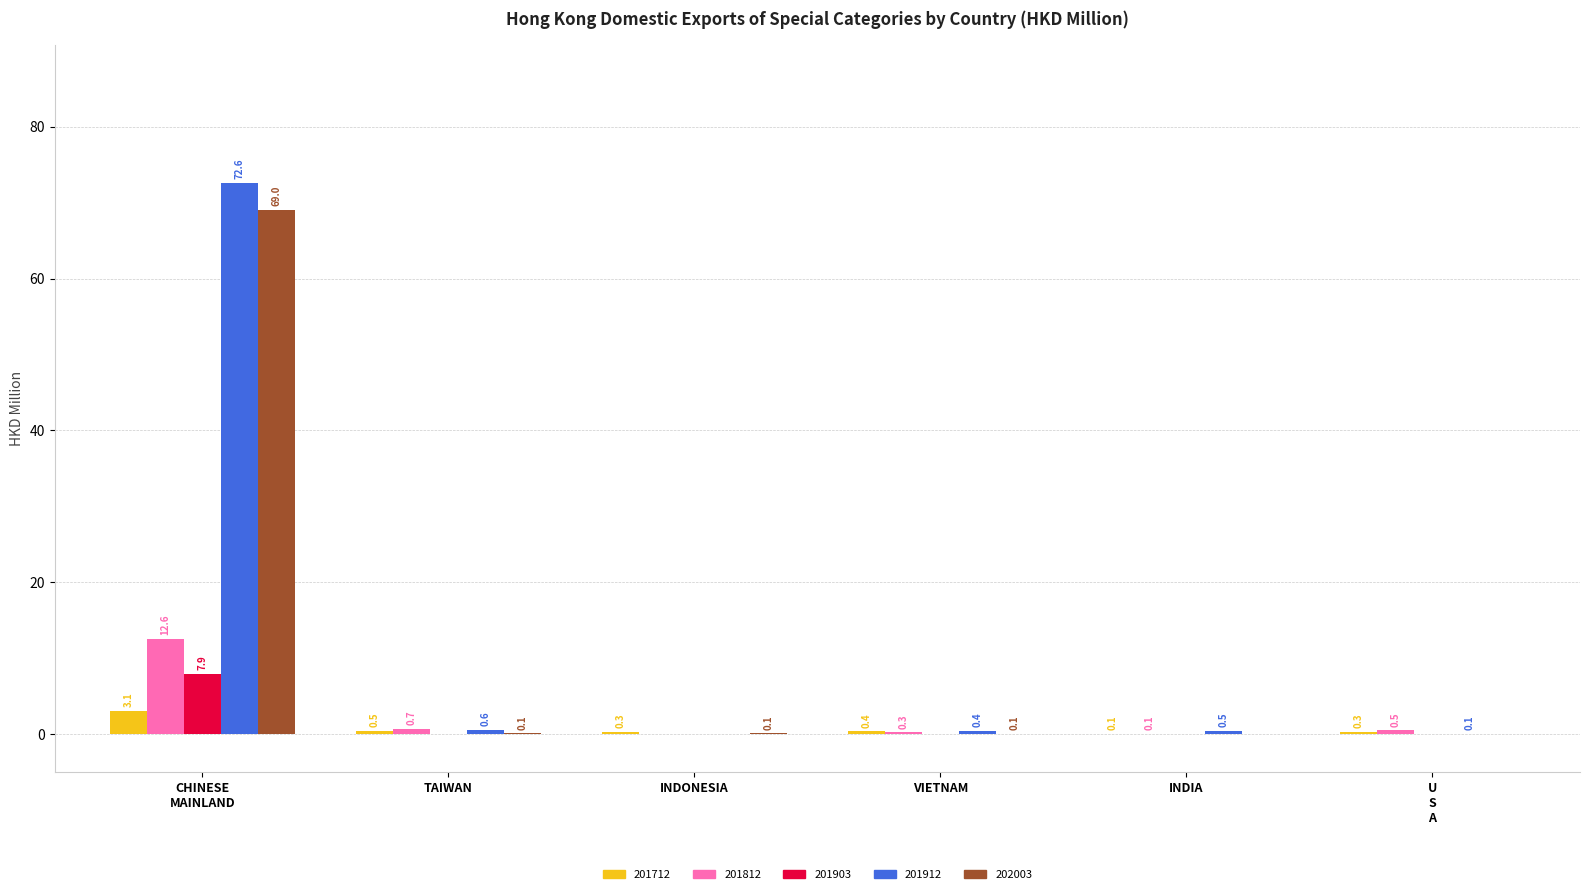

Are the bars horizontal?

No